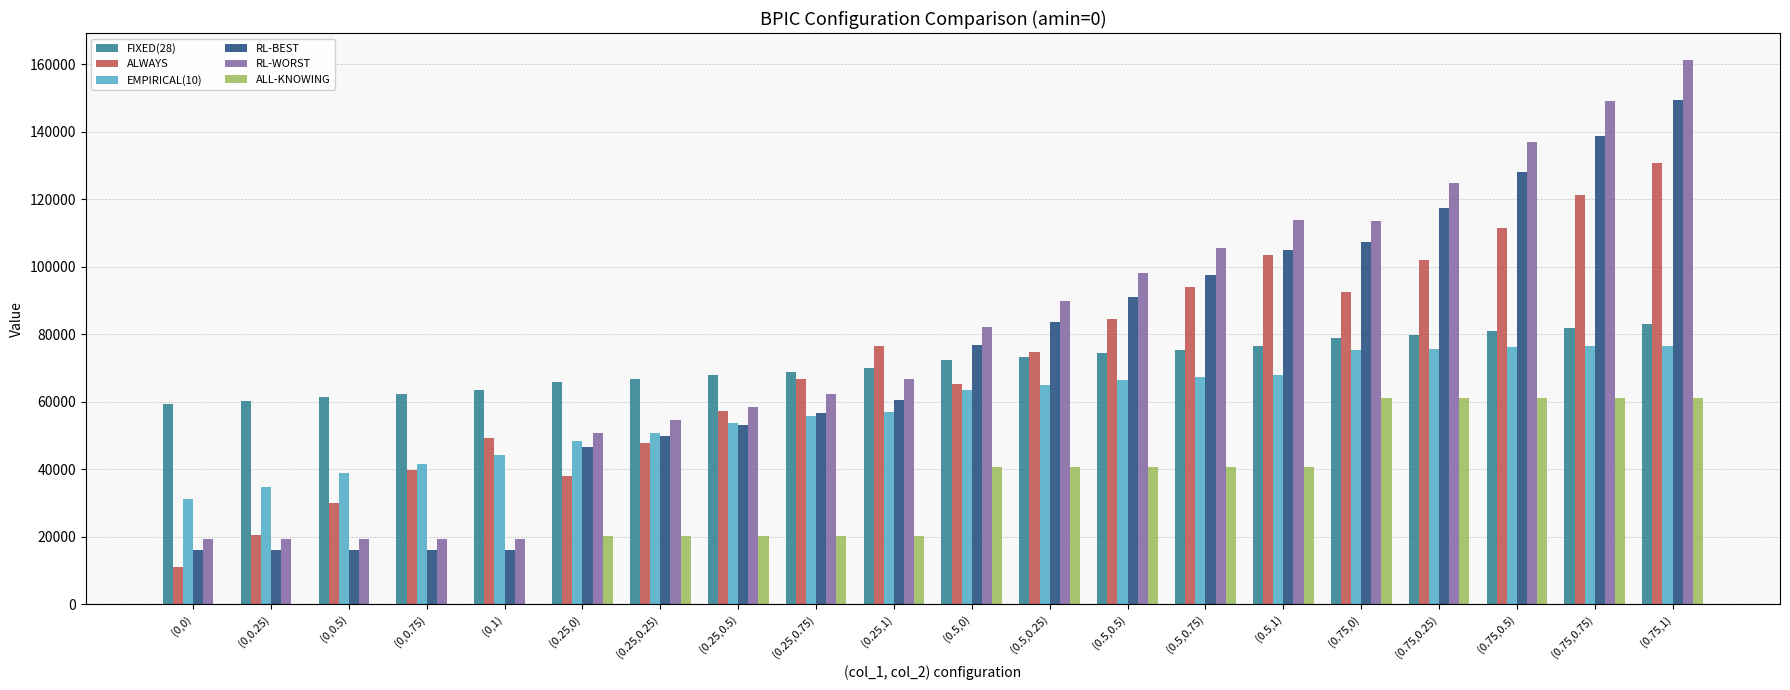

Are the bars grouped side by side (vs. stacked)?

Yes